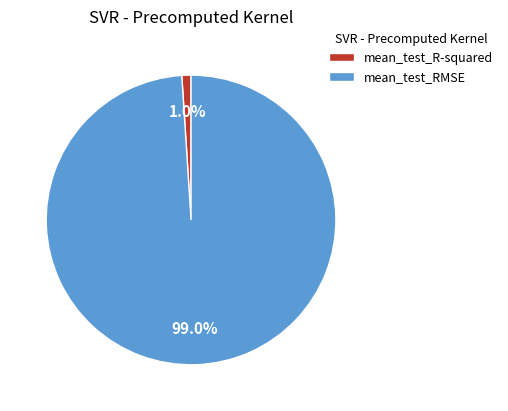

Between mean_test_R-squared and mean_test_RMSE, which is larger?

mean_test_RMSE